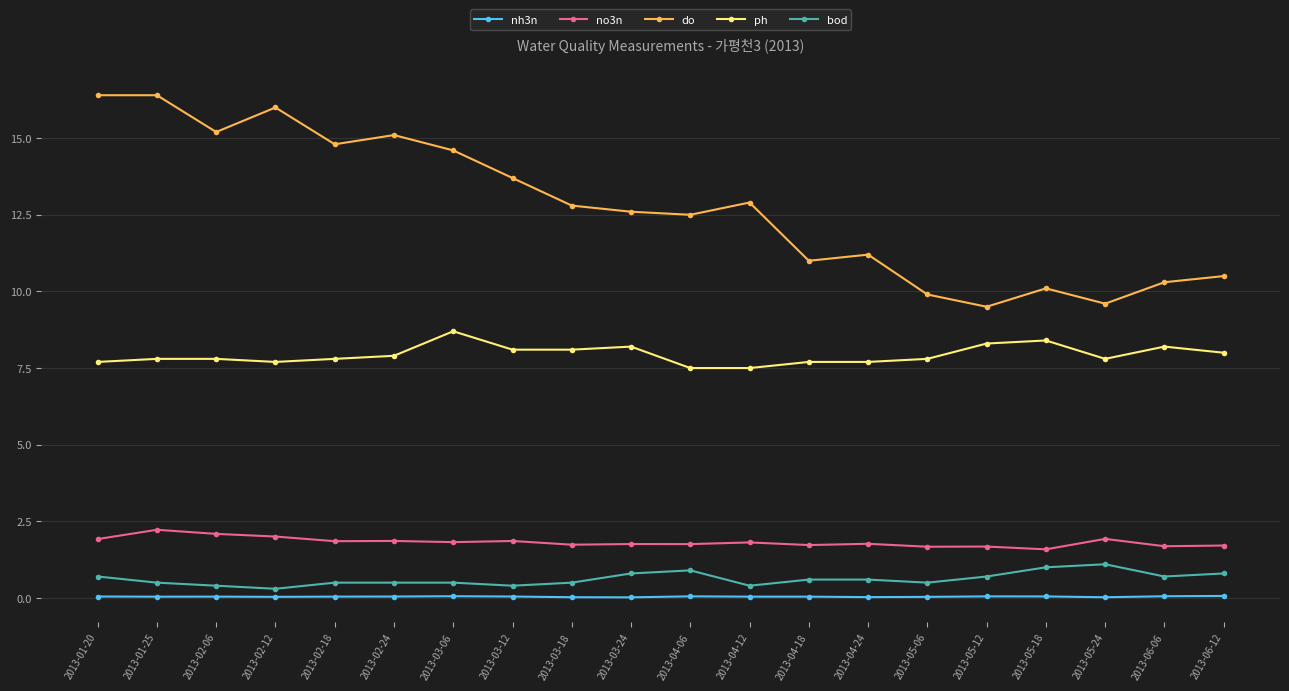

Is this an area chart (filled region under the line)?

No